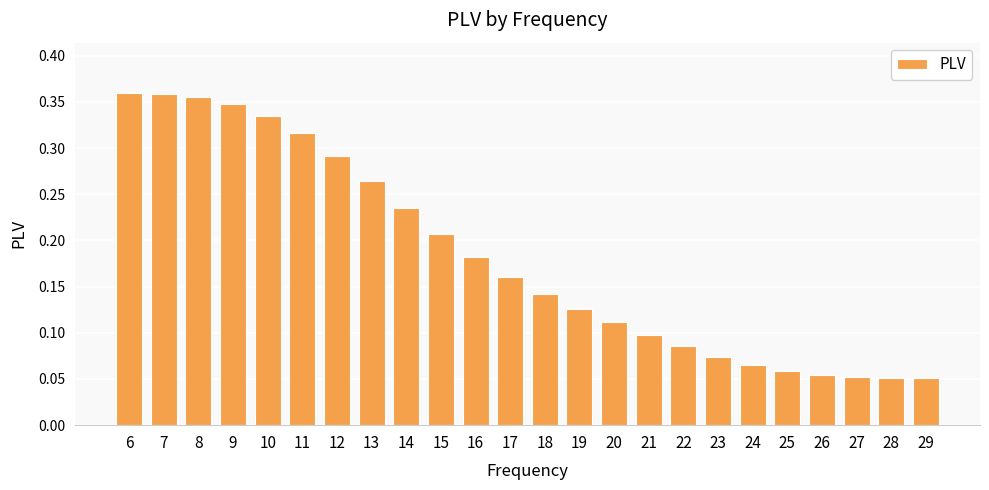

The value at 28 is 0.1. True or false?

True